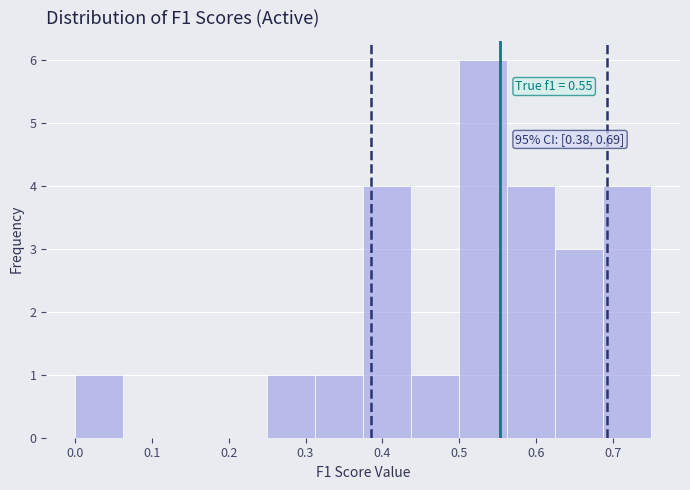

Which range on the x-axis has the tallest bar?

0.50 to 0.56